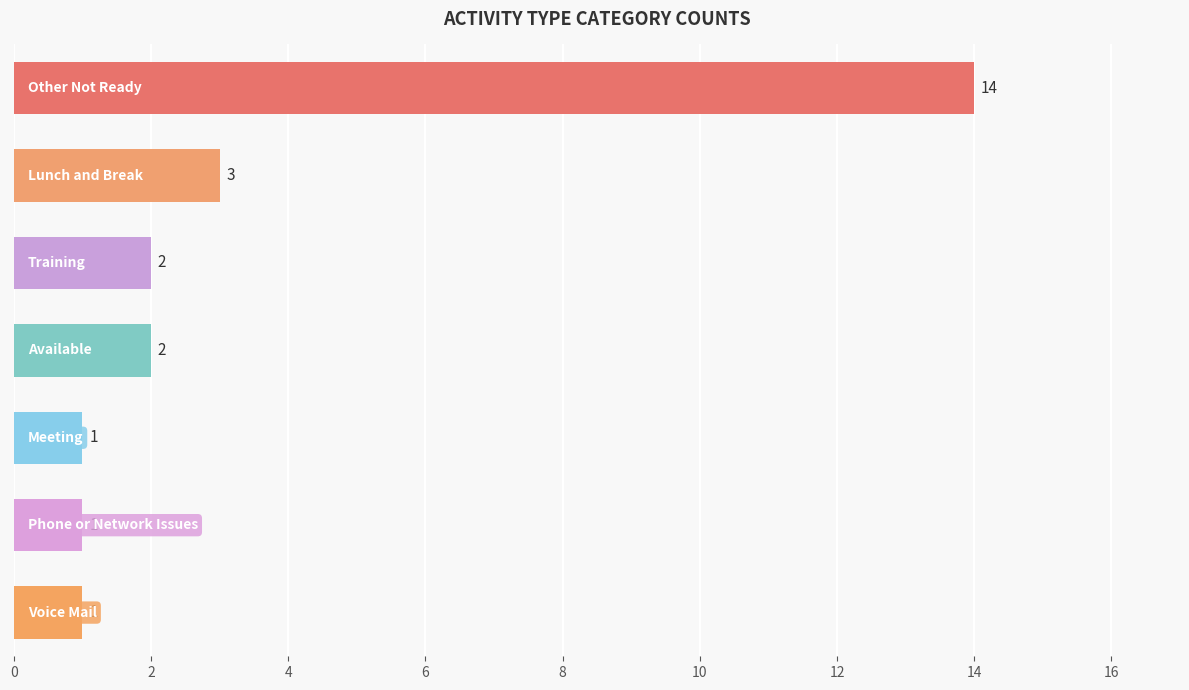

What is the value of the 2nd bar from the top?

3